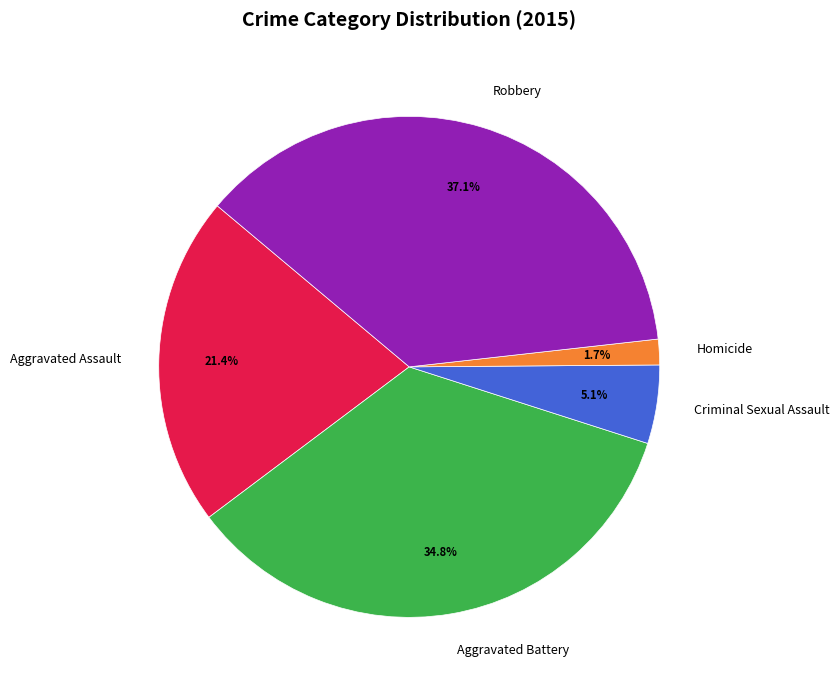

Which slice is the largest?

Robbery